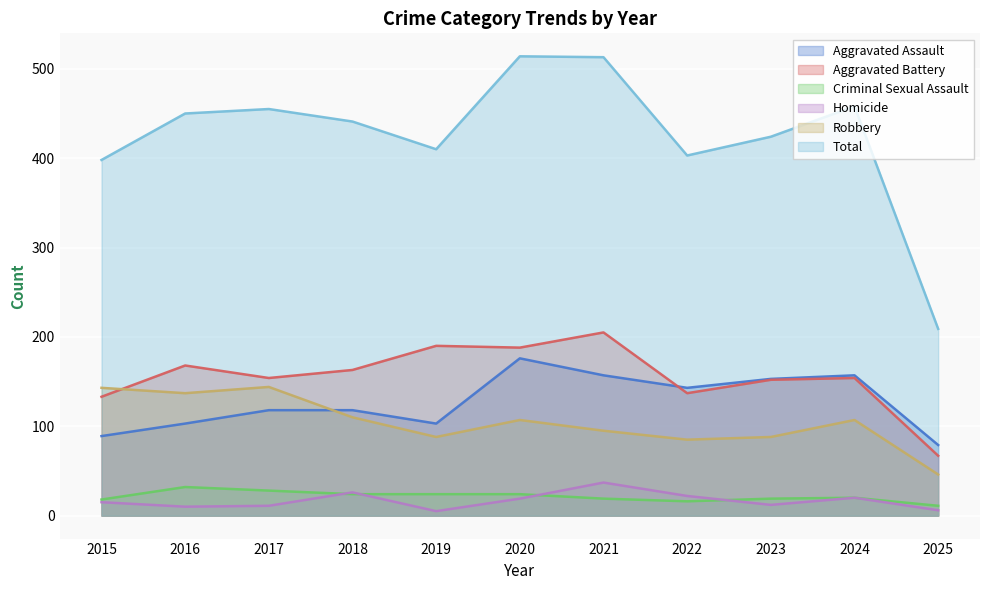

What is the difference between the maximum and minimum values in the Homicide series?

32